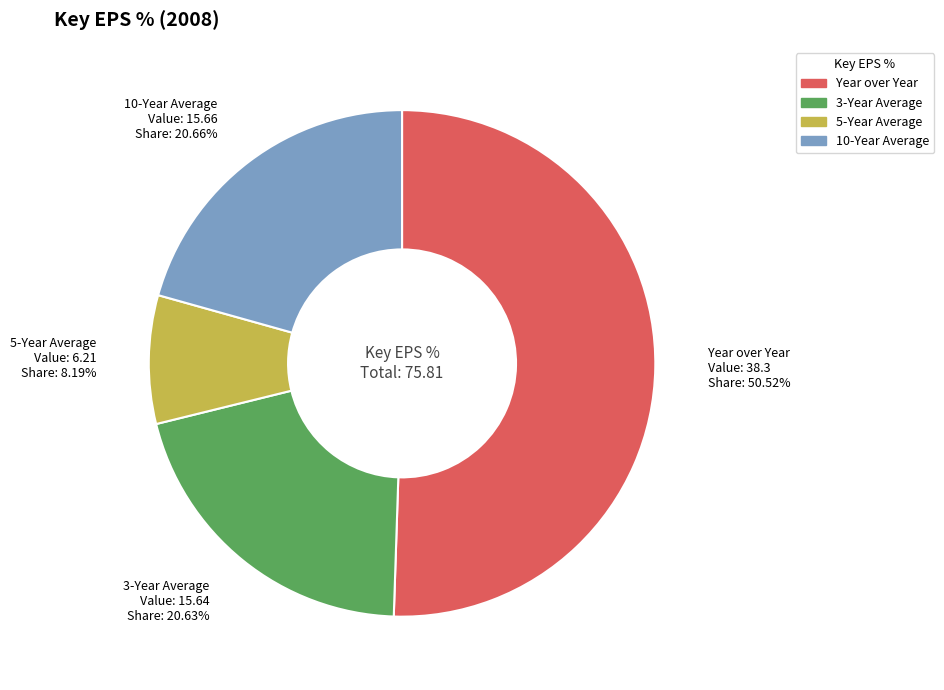

What is the majority slice?

Year over Year